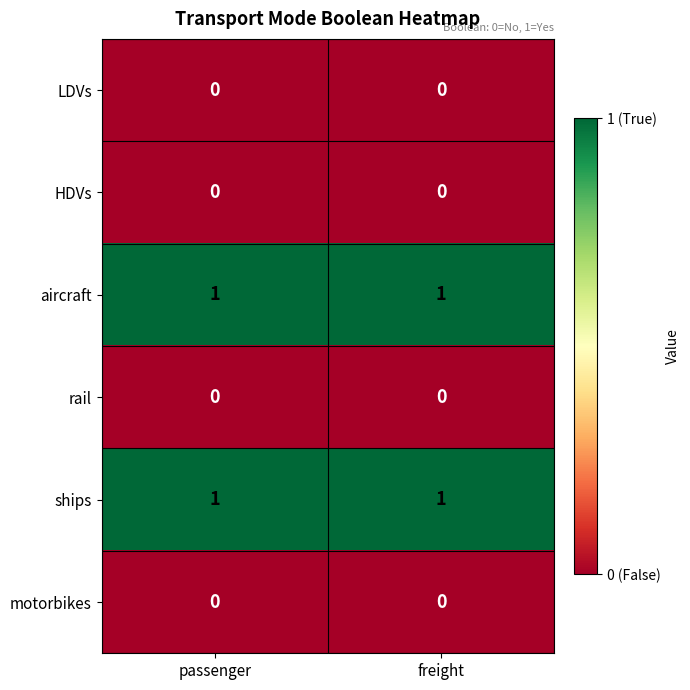

Is the value of aircraft at passenger greater than the value of HDVs at passenger?

Yes